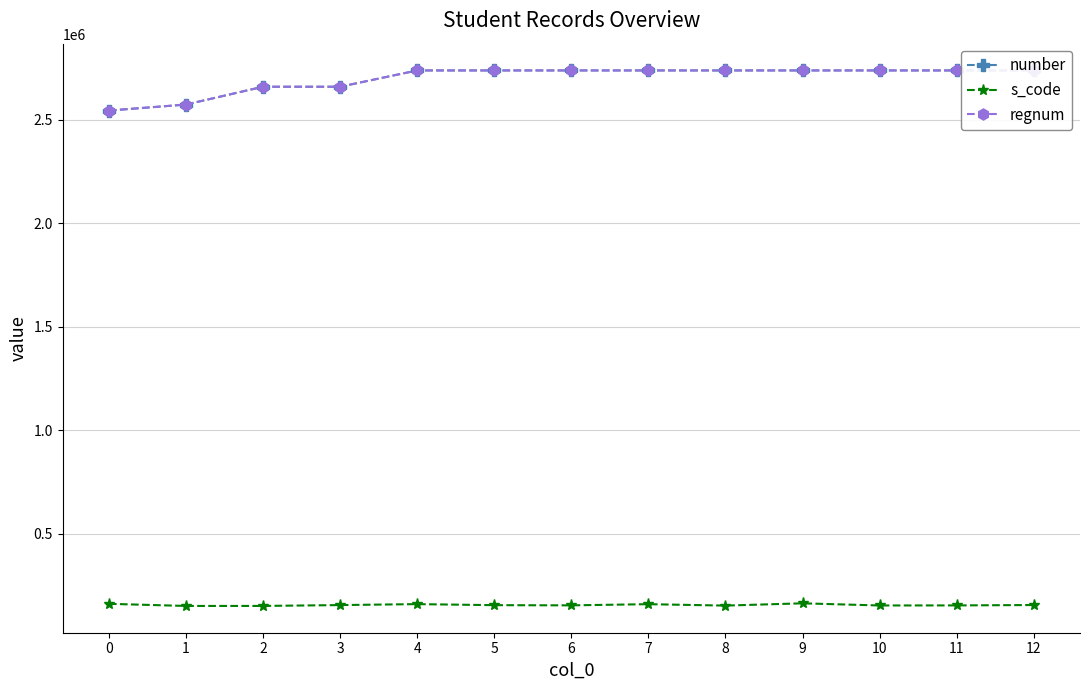

True or false: regnum and s_code intersect in this chart.

False